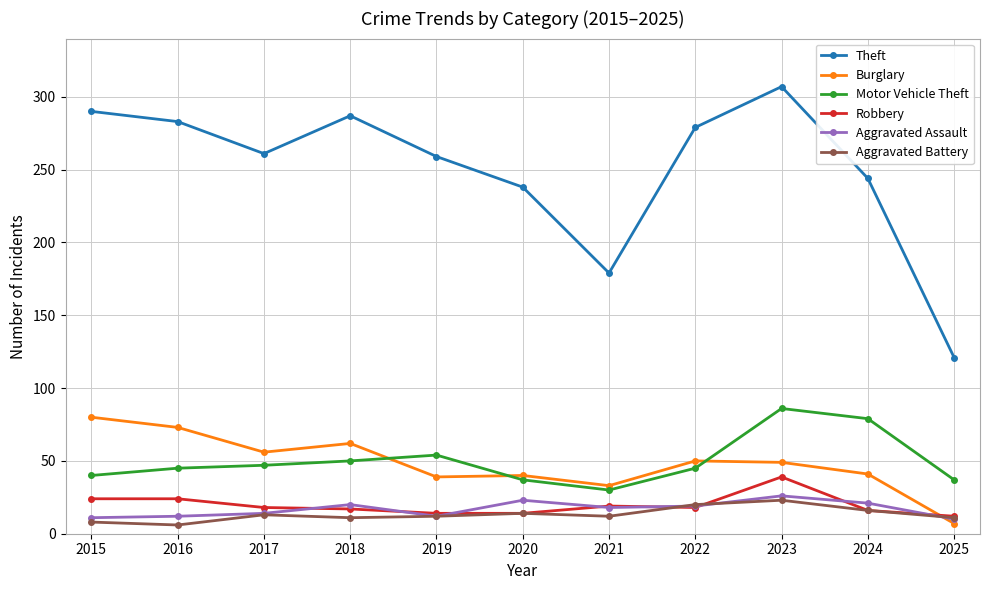

True or false: Theft has a value of 290 at 2015.

True